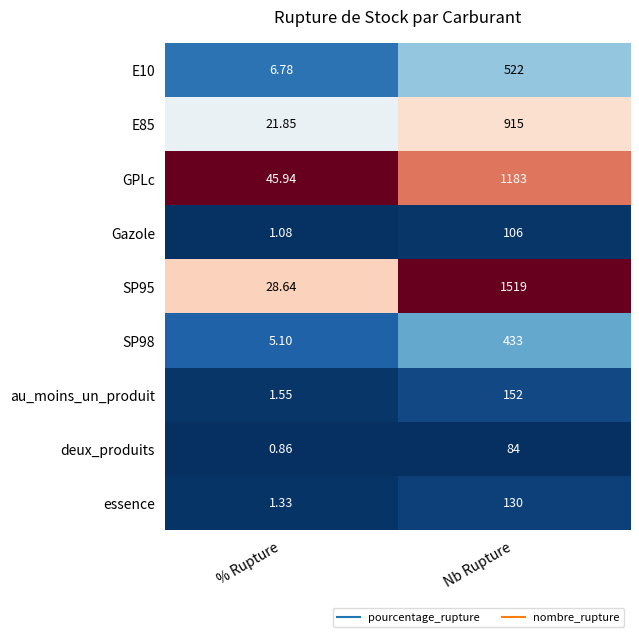

Which category has the highest value in the SP95 series?

Nb Rupture